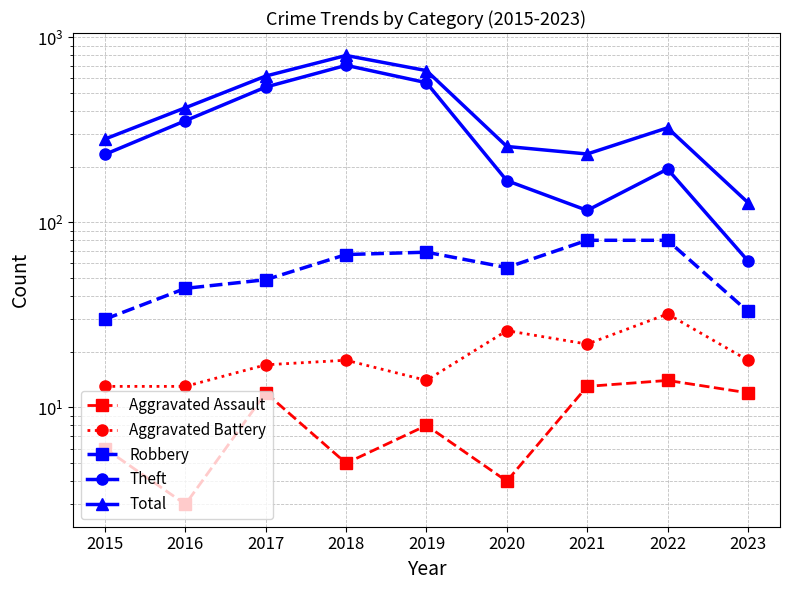

Reading right to left, what are all the values shown in this chart?

Aggravated Assault: 2023=12	2022=14	2021=13	2020=4	2019=8	2018=5	2017=12	2016=3	2015=6
Aggravated Battery: 2023=18	2022=32	2021=22	2020=26	2019=14	2018=18	2017=17	2016=13	2015=13
Robbery: 2023=33	2022=80	2021=80	2020=57	2019=69	2018=67	2017=49	2016=44	2015=30
Theft: 2023=62	2022=194	2021=116	2020=168	2019=568	2018=705	2017=538	2016=354	2015=233
Total: 2023=128	2022=324	2021=234	2020=257	2019=660	2018=797	2017=617	2016=416	2015=282